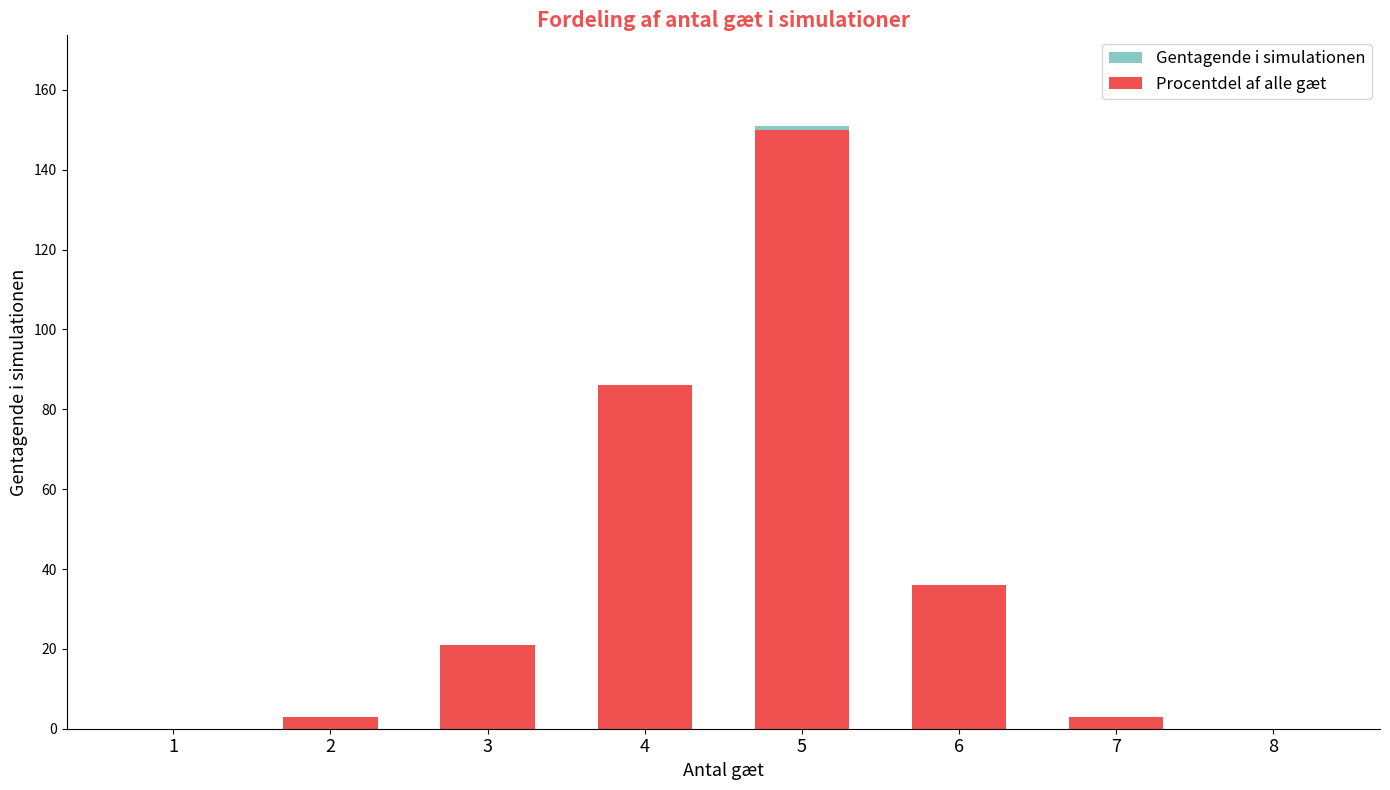

True or false: Procentdel af alle gæt has a value of 18 at 6.

False